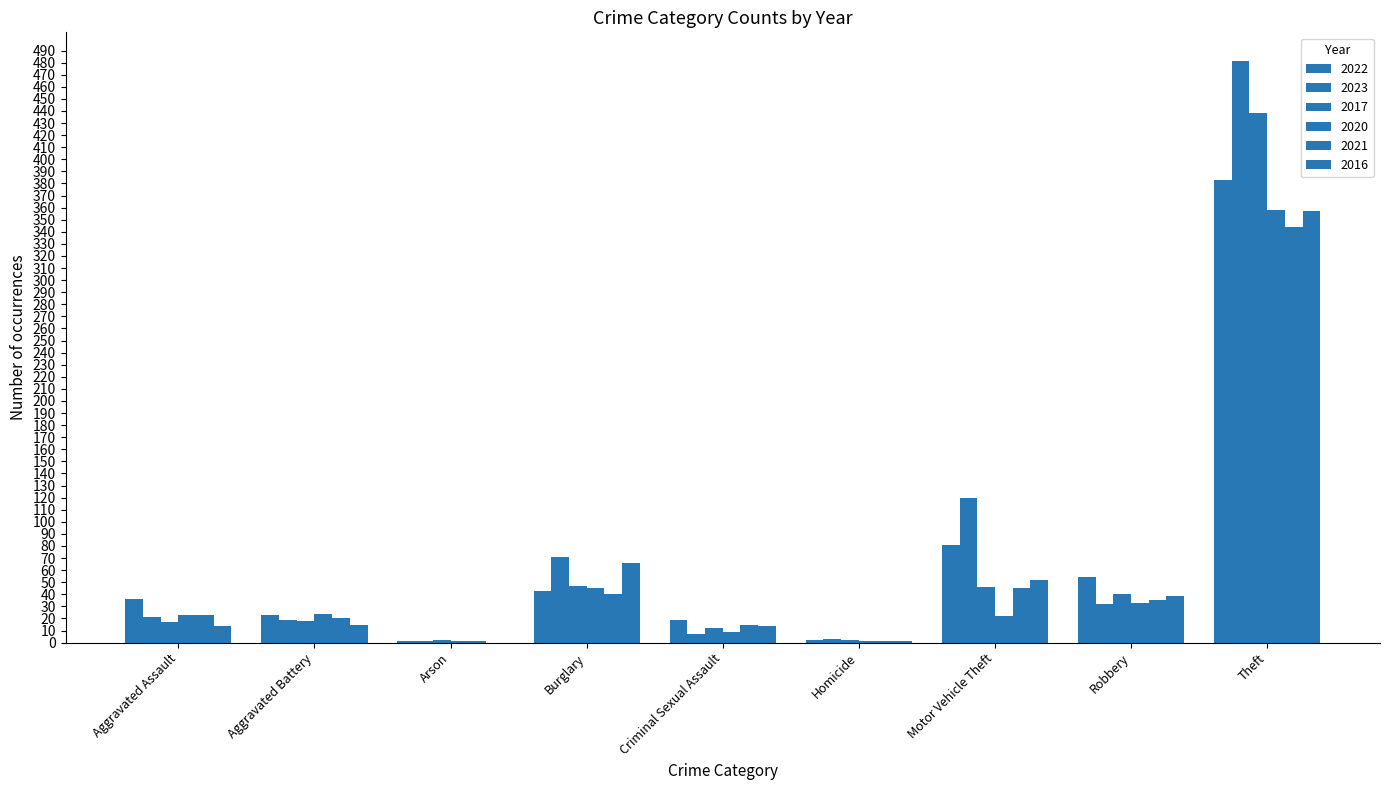

Rank the series by their maximum value, from highest to lowest.

2023, 2017, 2022, 2020, 2016, 2021